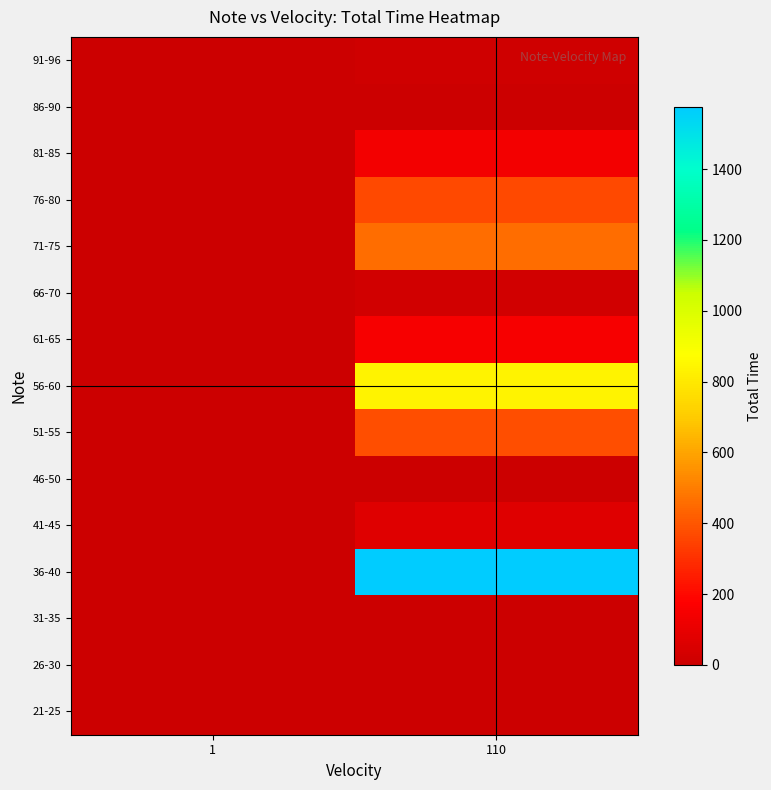

List the series in order of their peak value, lowest first.

21-25, 26-30, 31-35, 46-50, 86-90, 91-96, 66-70, 41-45, 81-85, 61-65, 76-80, 51-55, 71-75, 56-60, 36-40